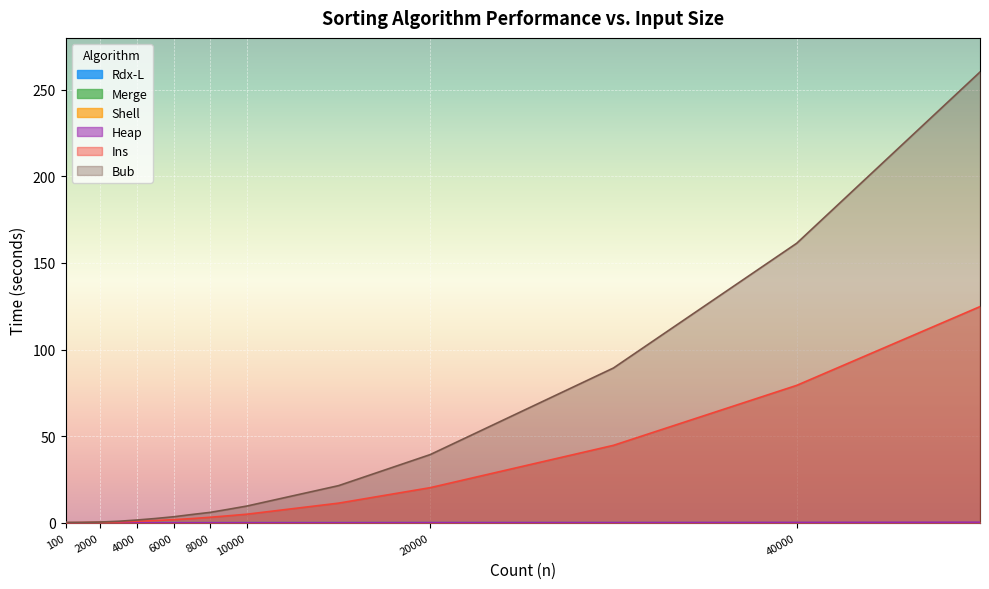

Does the chart display data point markers on the line(s)?

No